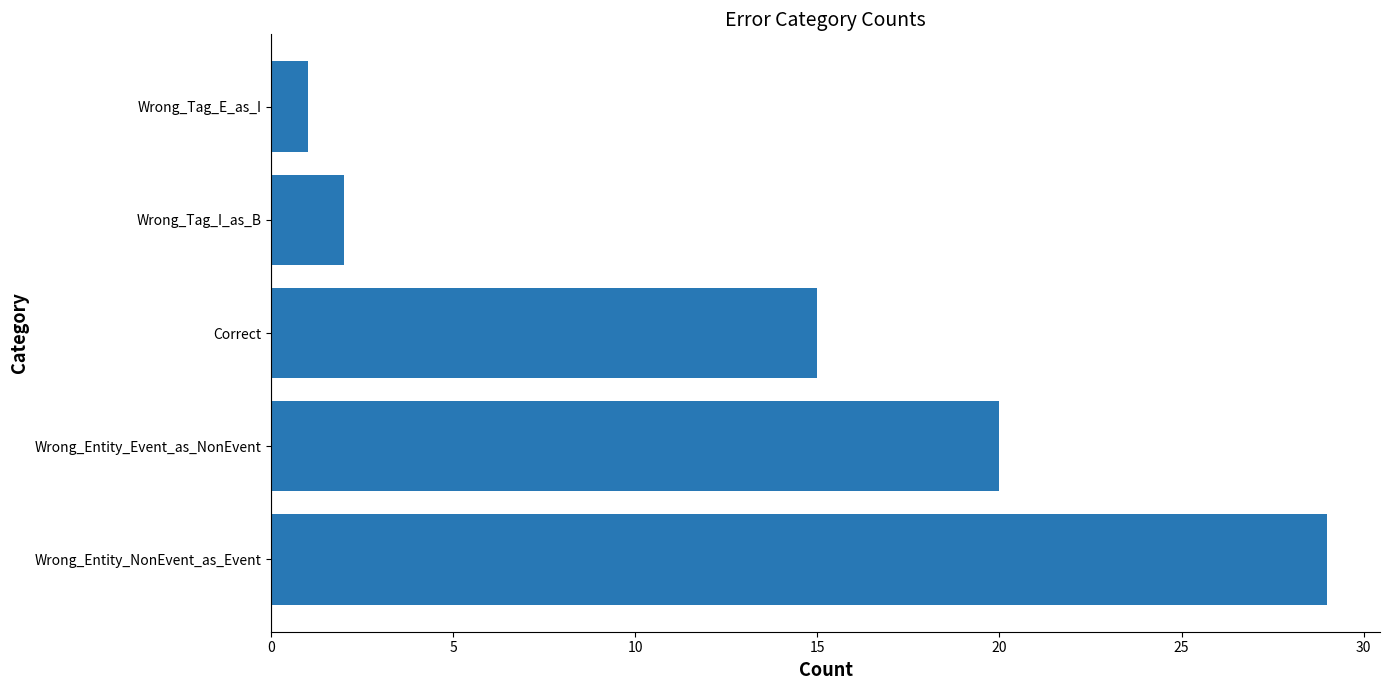

Are the bars grouped side by side (vs. stacked)?

No